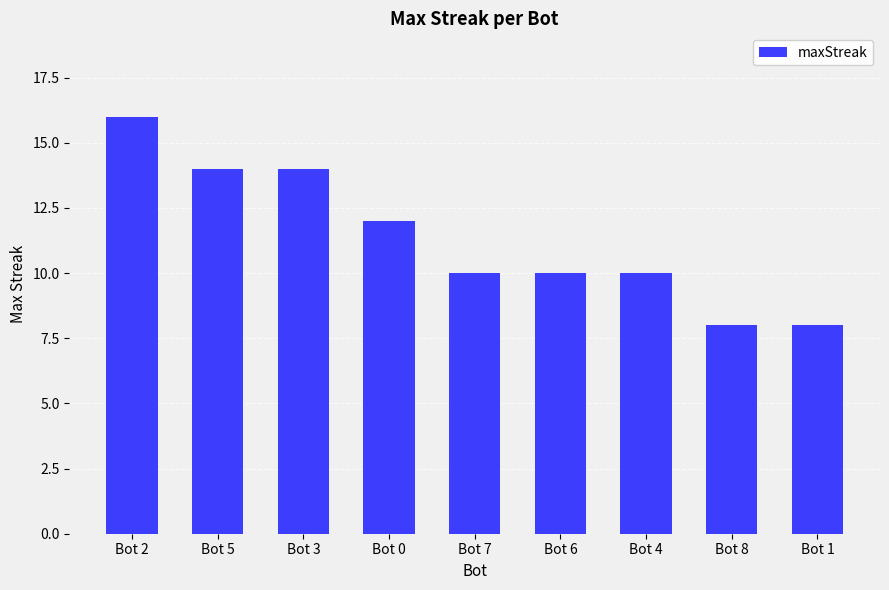

What is the difference between the maximum and minimum values?

8